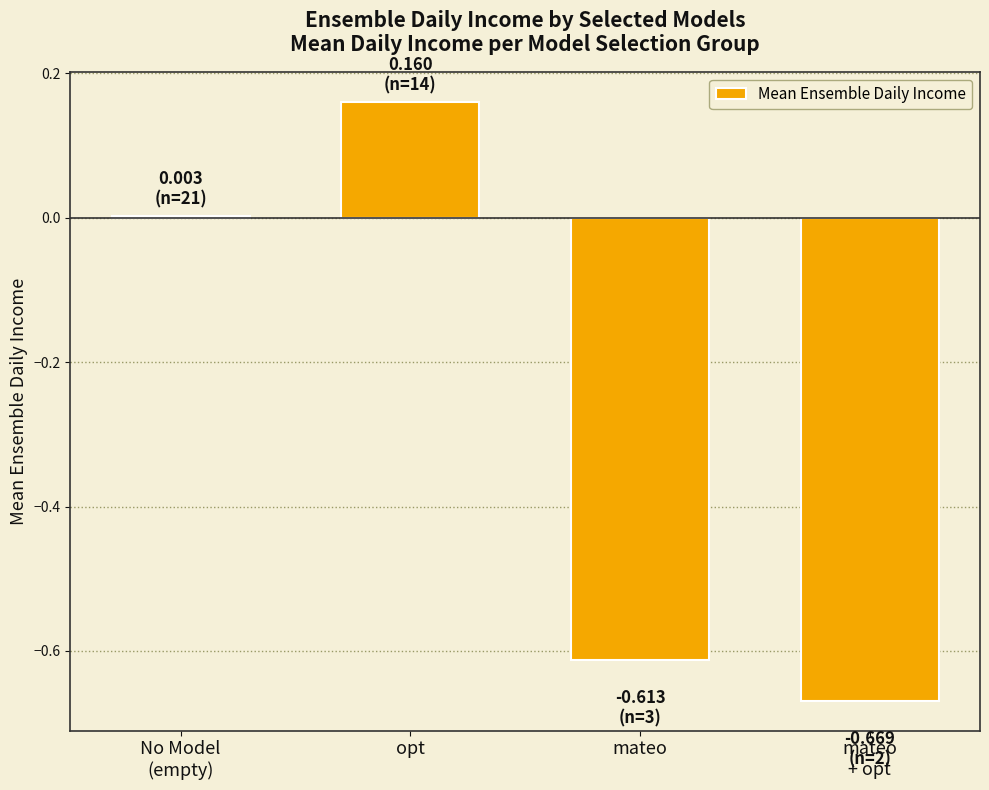

Which label corresponds to the largest value in the chart?

opt